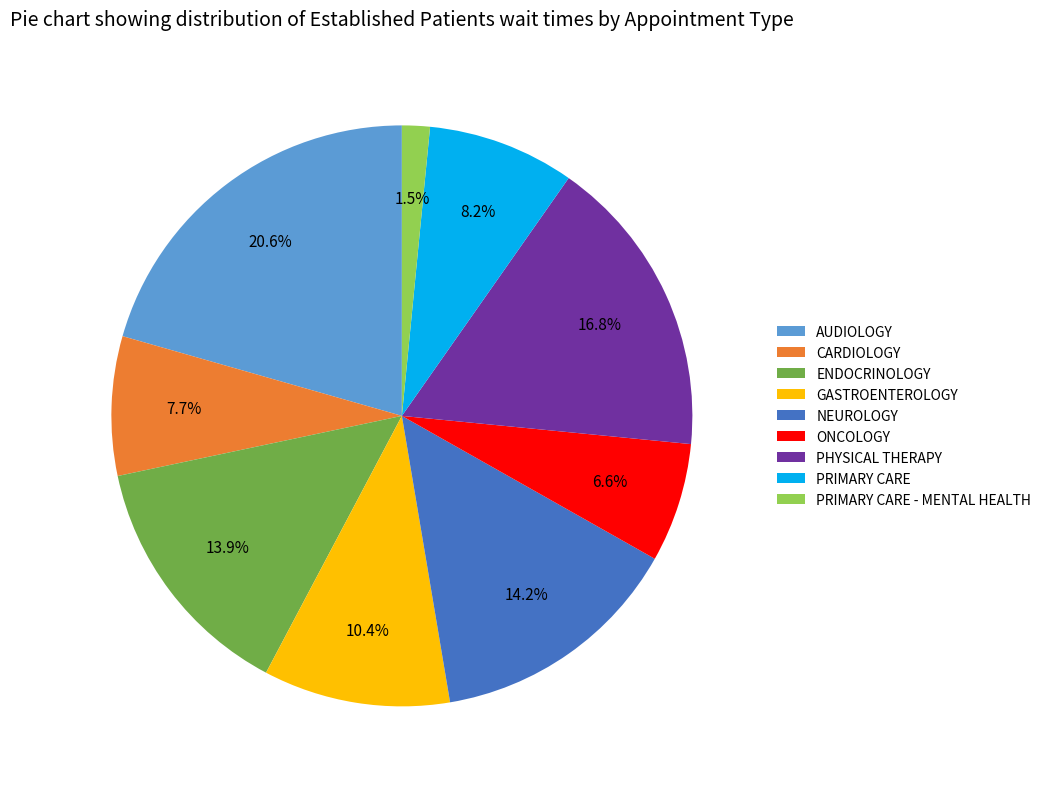

Which category has the biggest portion of the pie?

AUDIOLOGY